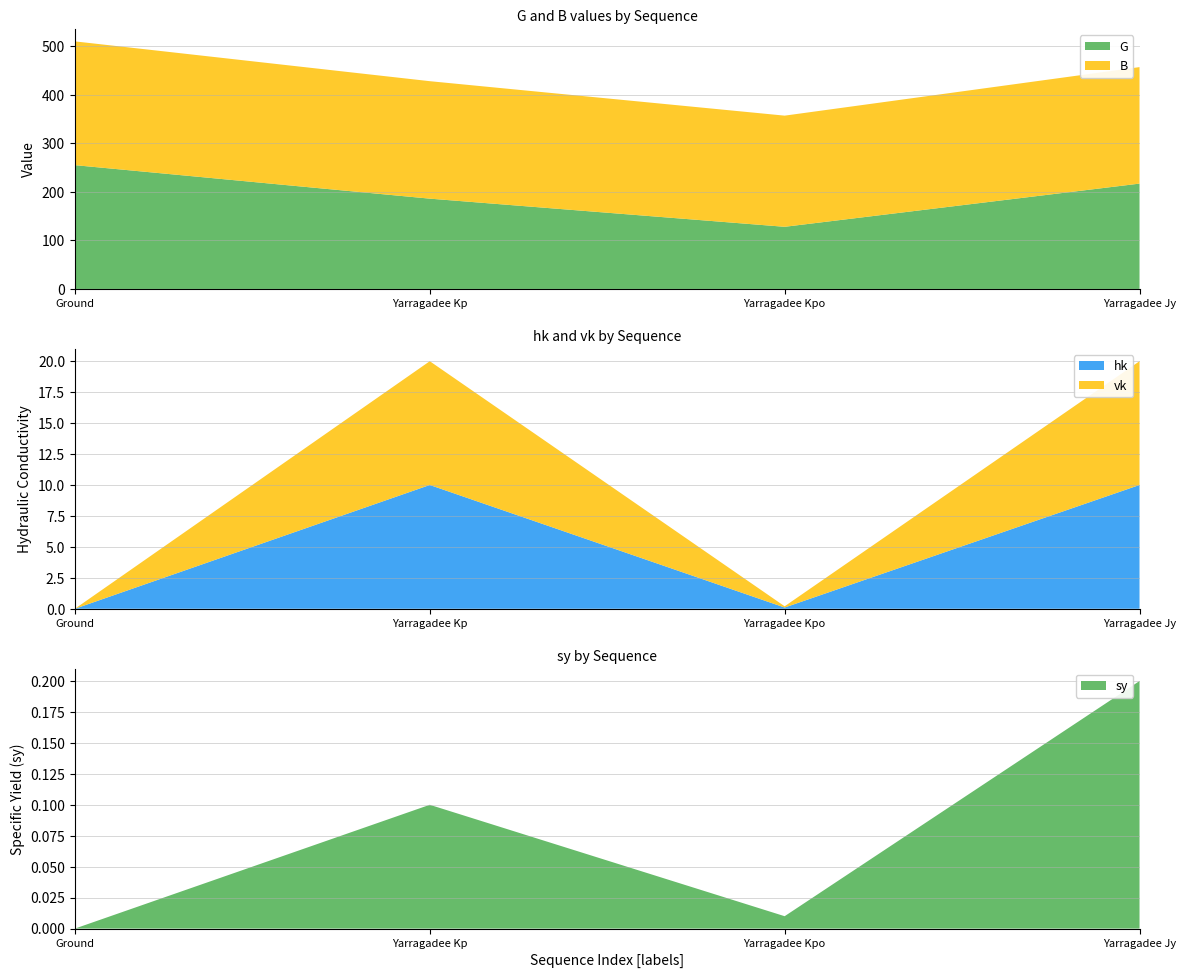

Reading left to right, extract all data points from this chart.

G: Ground=255.0	Yarragadee Kp=186.0	Yarragadee Kpo=128.0	Yarragadee Jy=217.0
B: Ground=255.0	Yarragadee Kp=242.0	Yarragadee Kpo=229.0	Yarragadee Jy=240.0
sy: Ground=0.0	Yarragadee Kp=0.1	Yarragadee Kpo=0.0	Yarragadee Jy=0.2
hk: Ground=0.0	Yarragadee Kp=10.0	Yarragadee Kpo=0.1	Yarragadee Jy=10.0
vk: Ground=0.0	Yarragadee Kp=10.0	Yarragadee Kpo=0.1	Yarragadee Jy=10.0